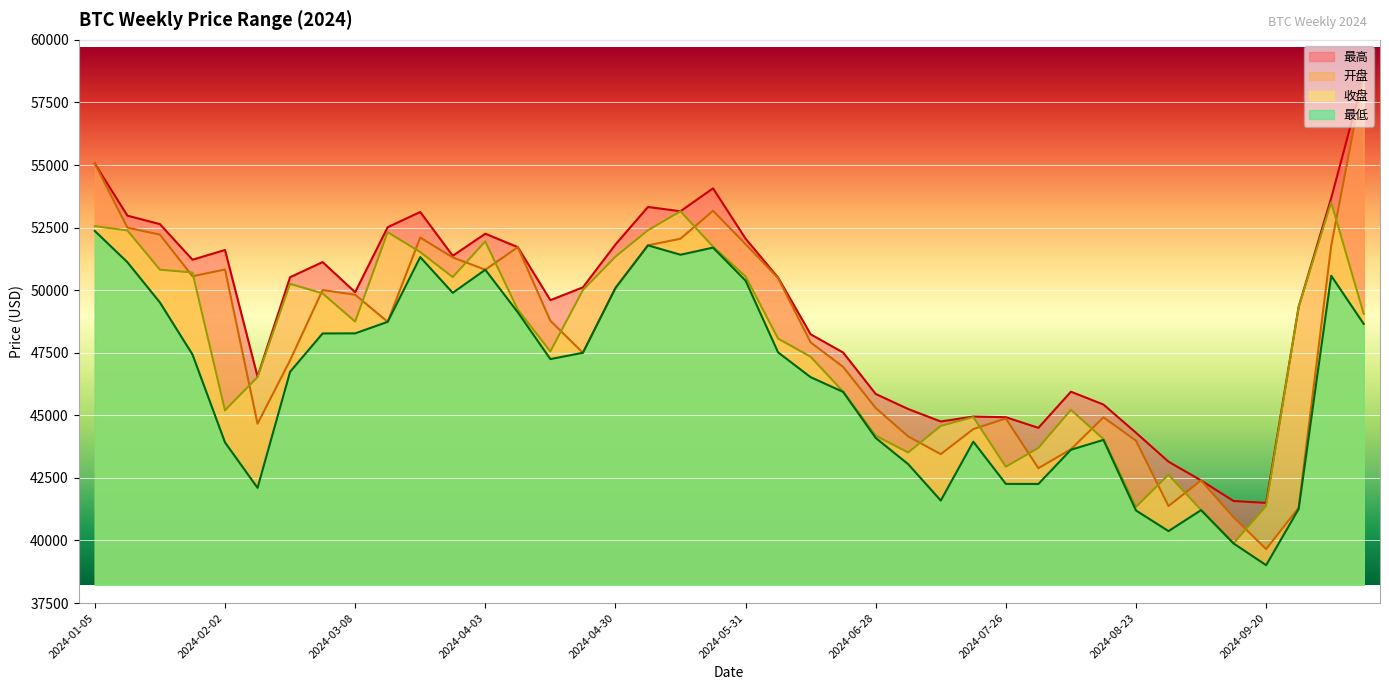

At which category does 最低 reach its first local peak?

2024-03-22